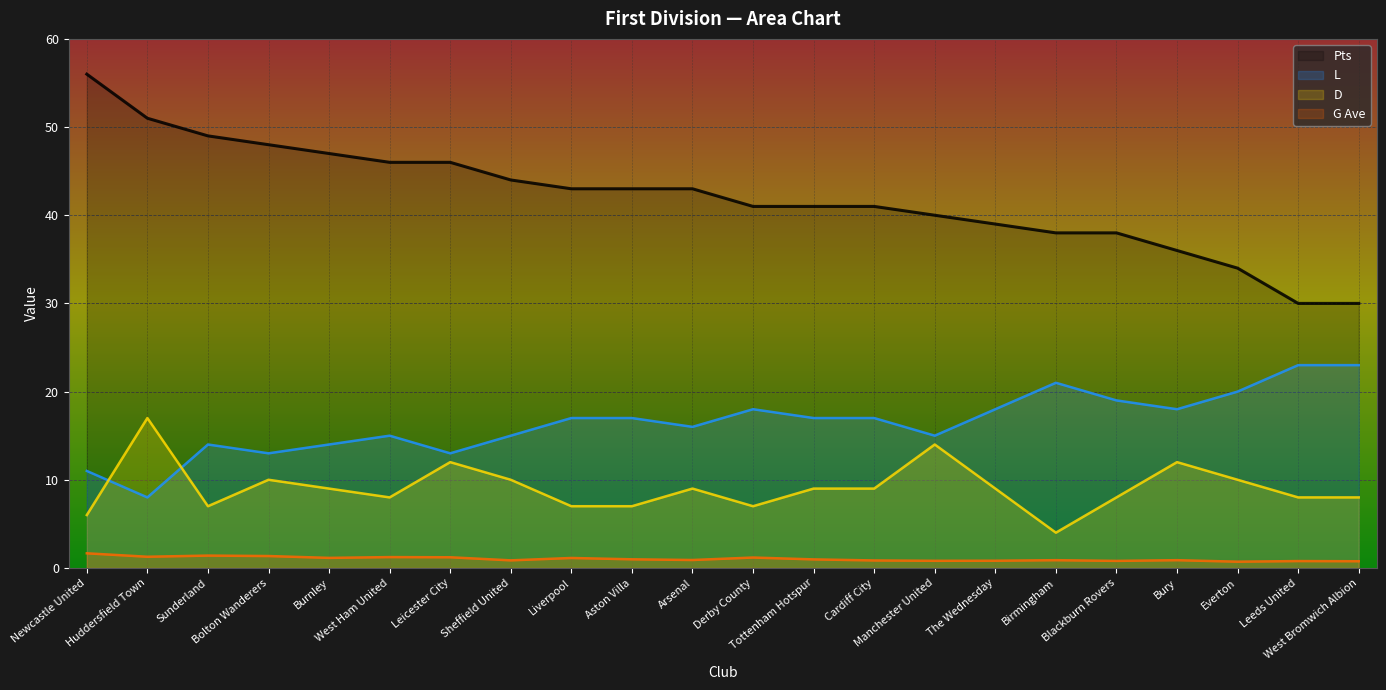

Rank the series by their average value, from lowest to highest.

G Ave, D, L, Pts